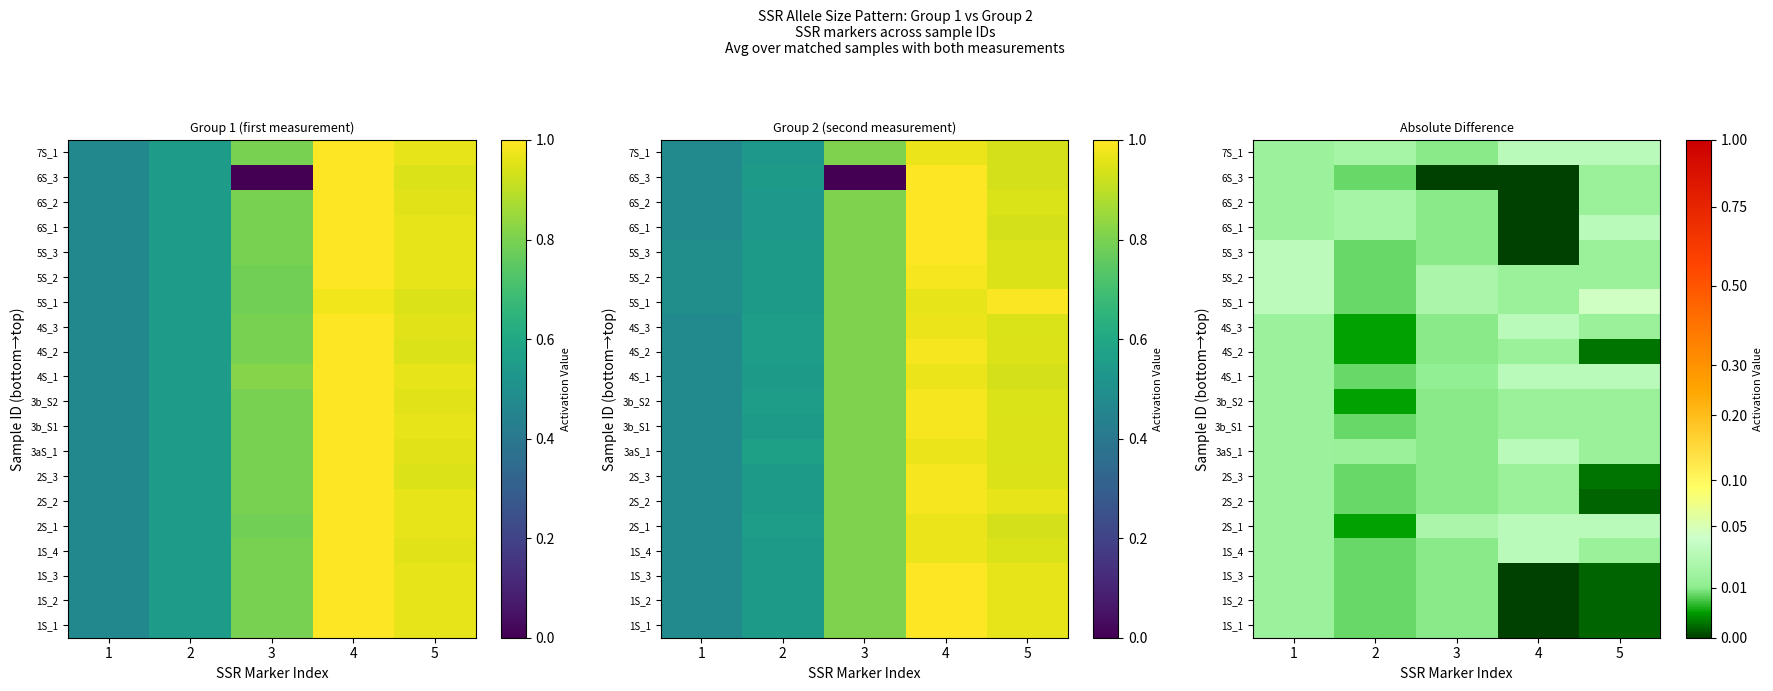

What is the total value across all series at 3?

0.2